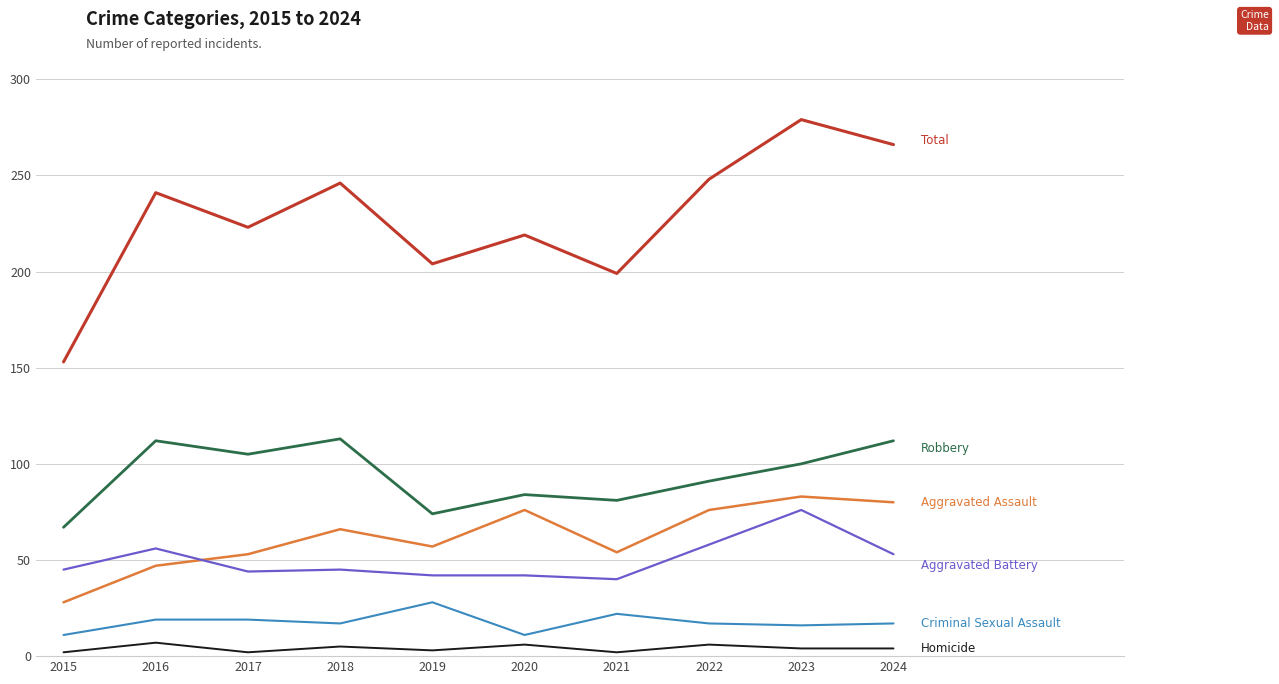

What is the maximum value shown in the chart?

279